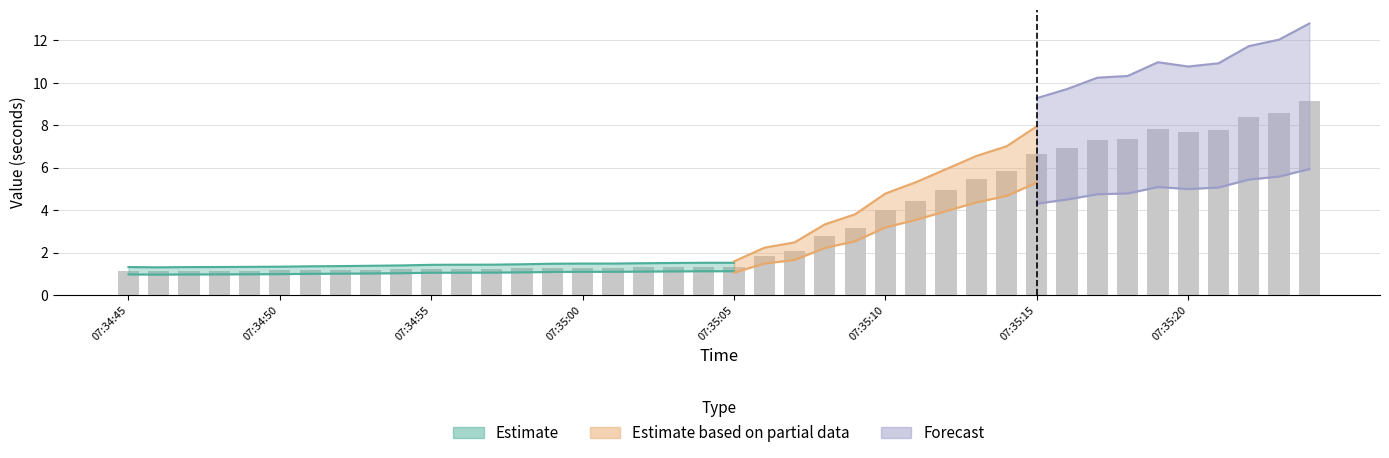

Where is the data nearest to the value 5?

27